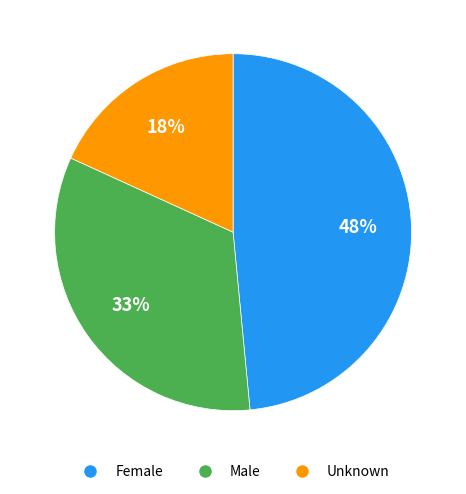

To the nearest percent, what is the difference between the Male and Unknown slice percentages?

15%